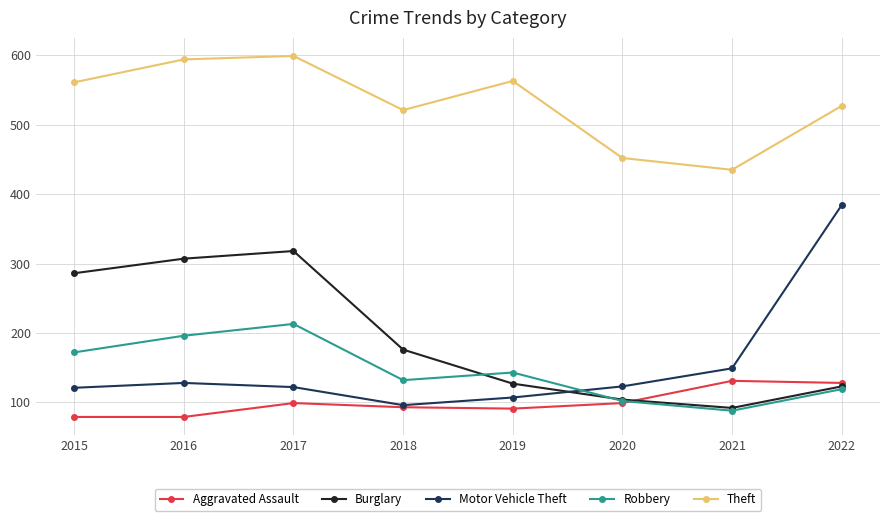

Is the value of Burglary at 2016 greater than the value of Aggravated Assault at 2016?

Yes